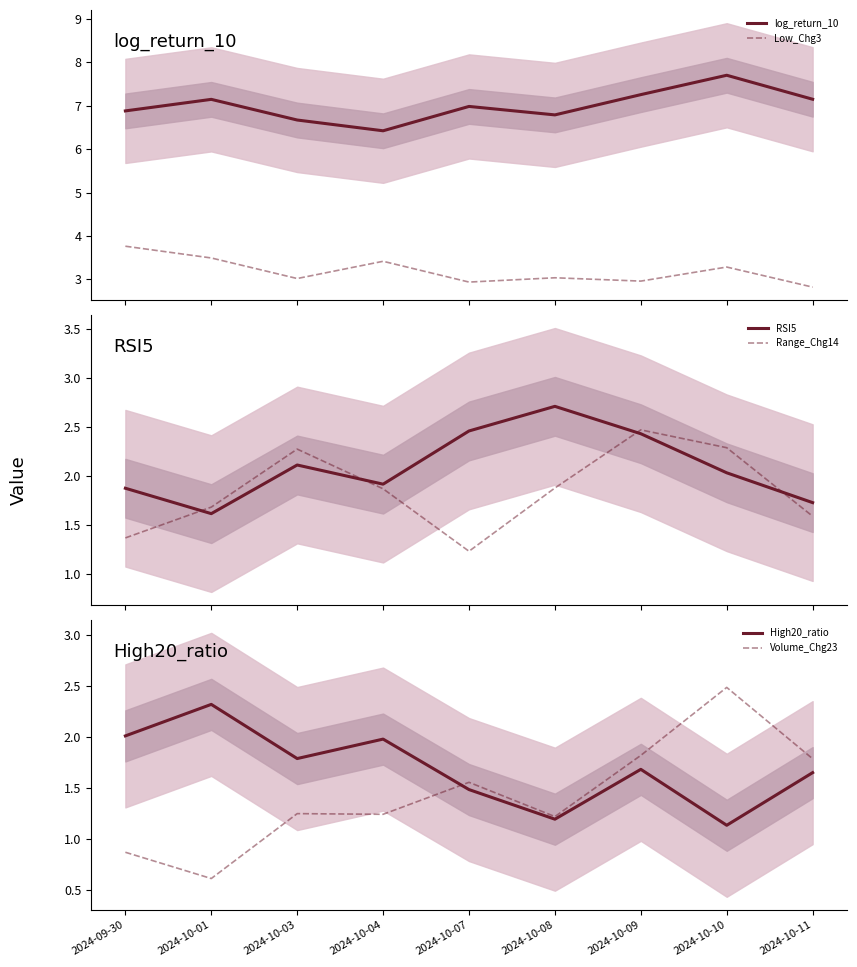

True or false: High20_ratio and Low_Chg3 cross at least once.

False